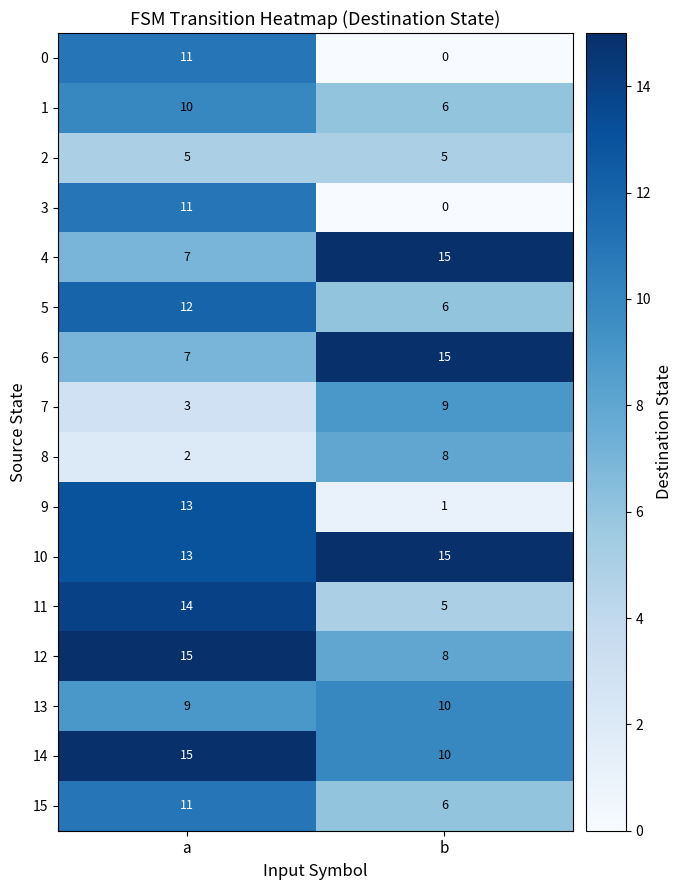

What is the difference between the highest and lowest values at b?

15